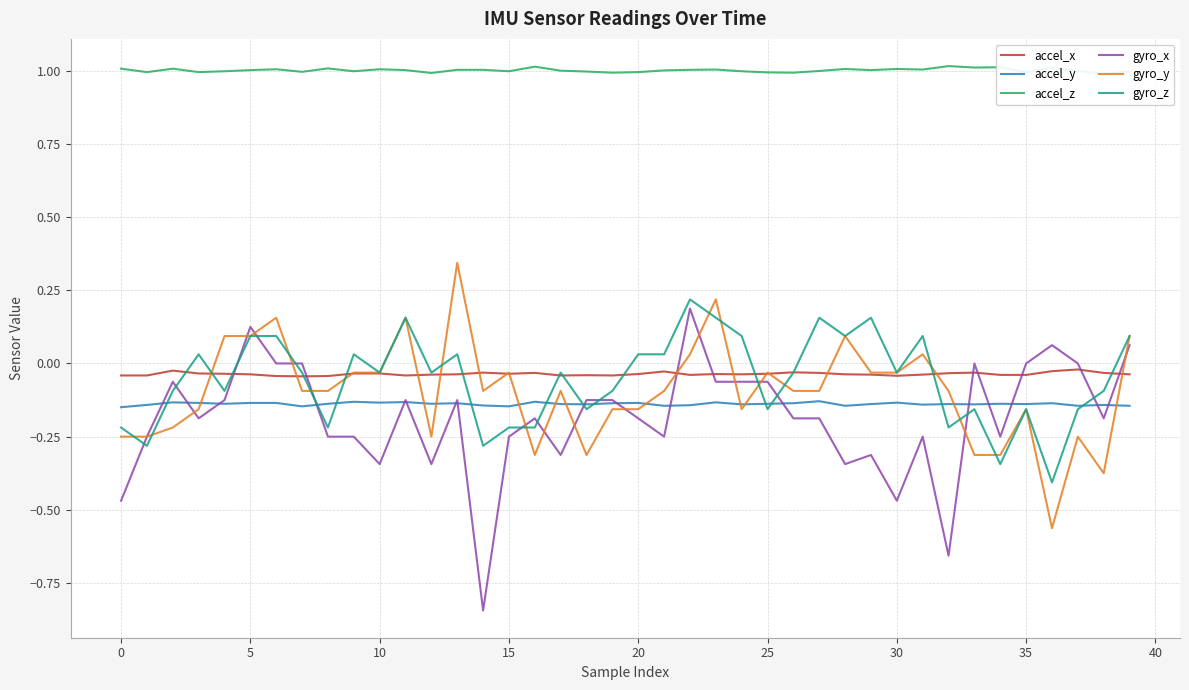

How many lines are shown in the chart?

6